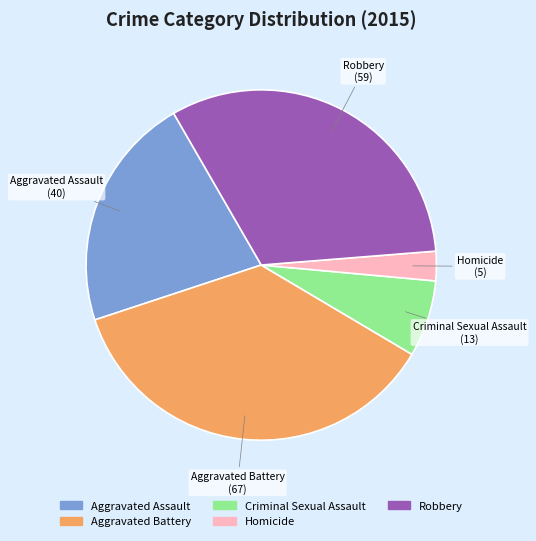

Is there any slice that represents more than half of the pie?

No